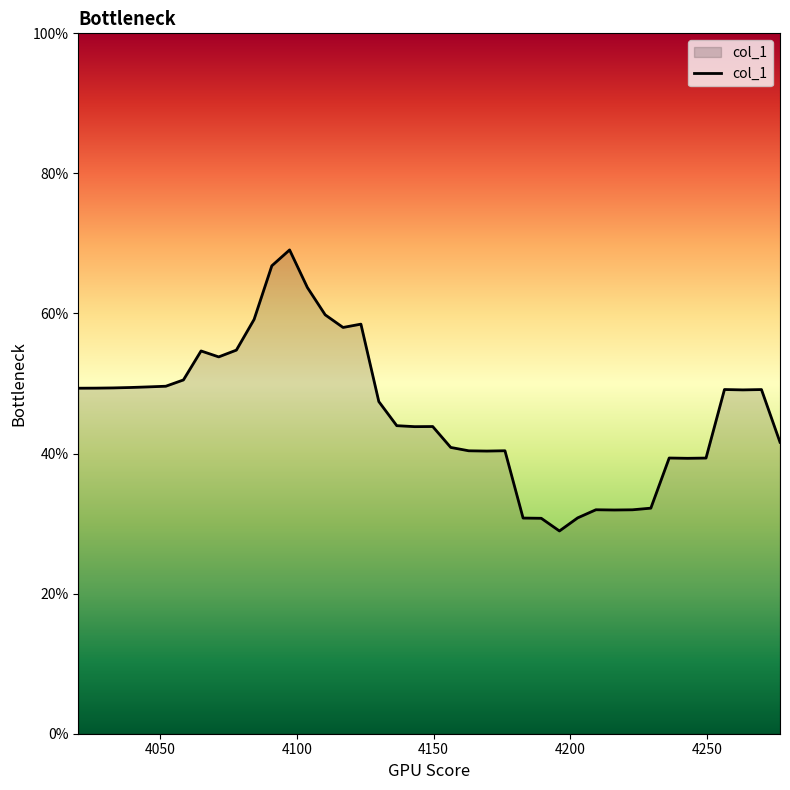

Is this an area chart (filled region under the line)?

Yes